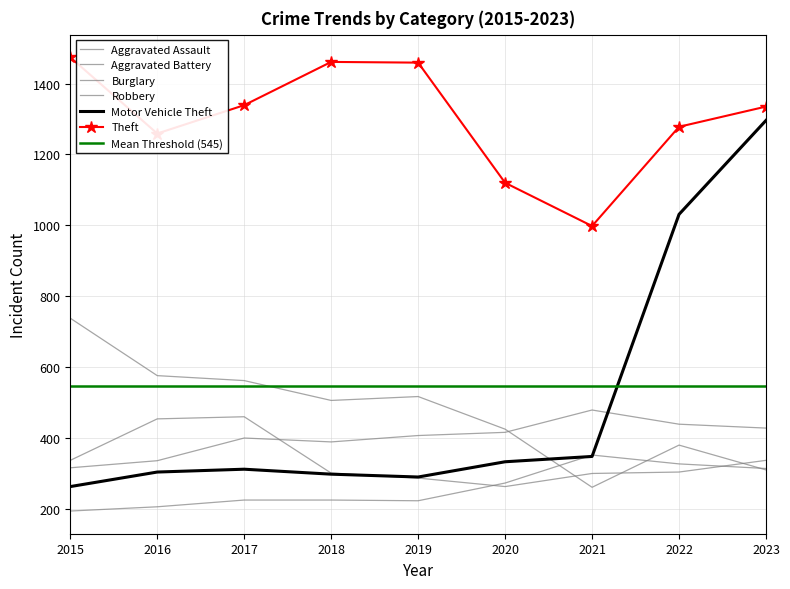

How many times do Aggravated Battery and Motor Vehicle Theft cross each other?

1